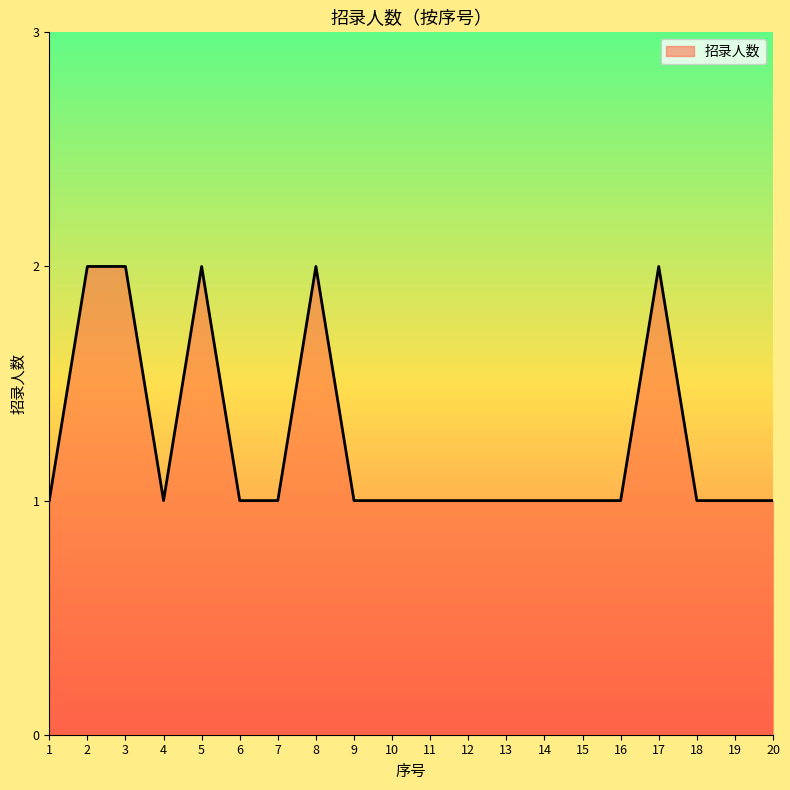

Approximately how many times larger is the value at 3 compared to 5?

1.0